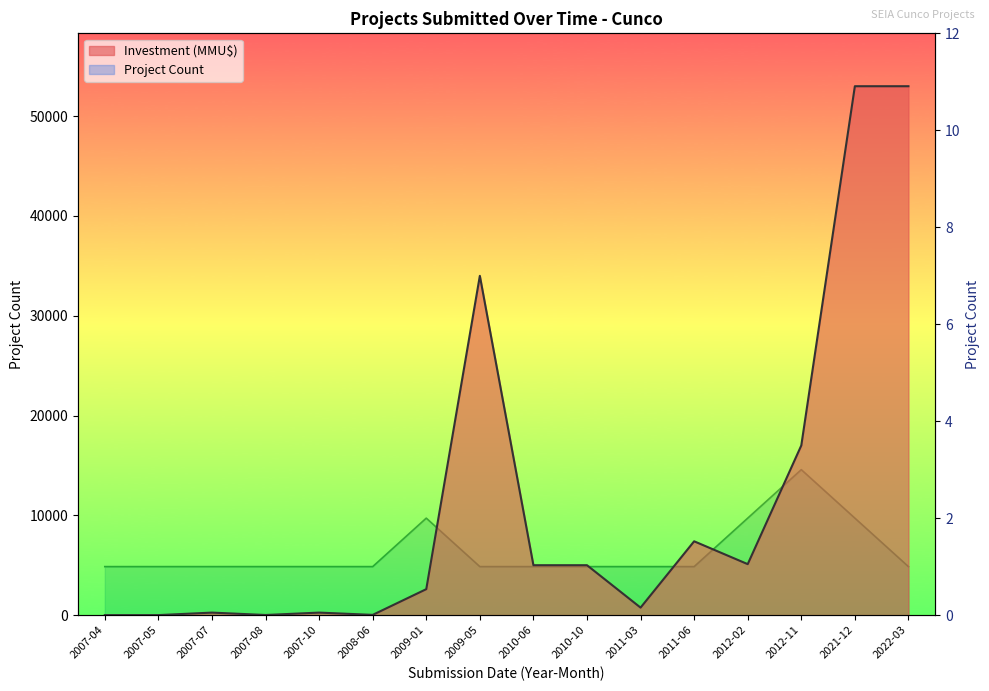

What is the spread (max minus min) of values at 2007-10?

249